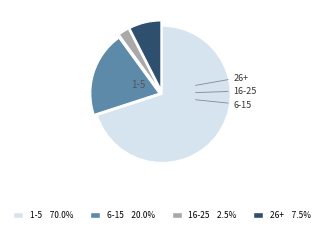

Is there a majority slice in this chart?

Yes